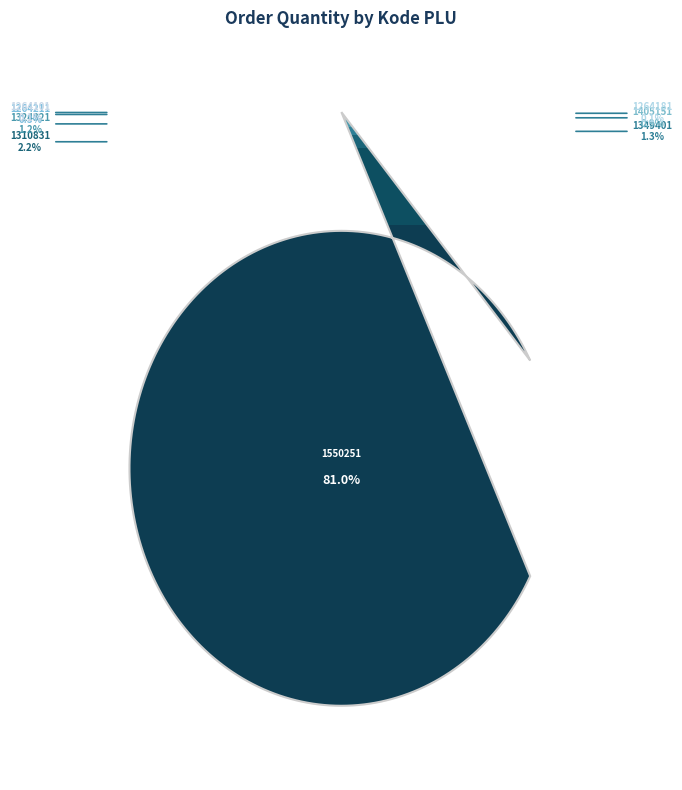

Approximately how many times larger is the value at 1324321 compared to 1264211?

4.5